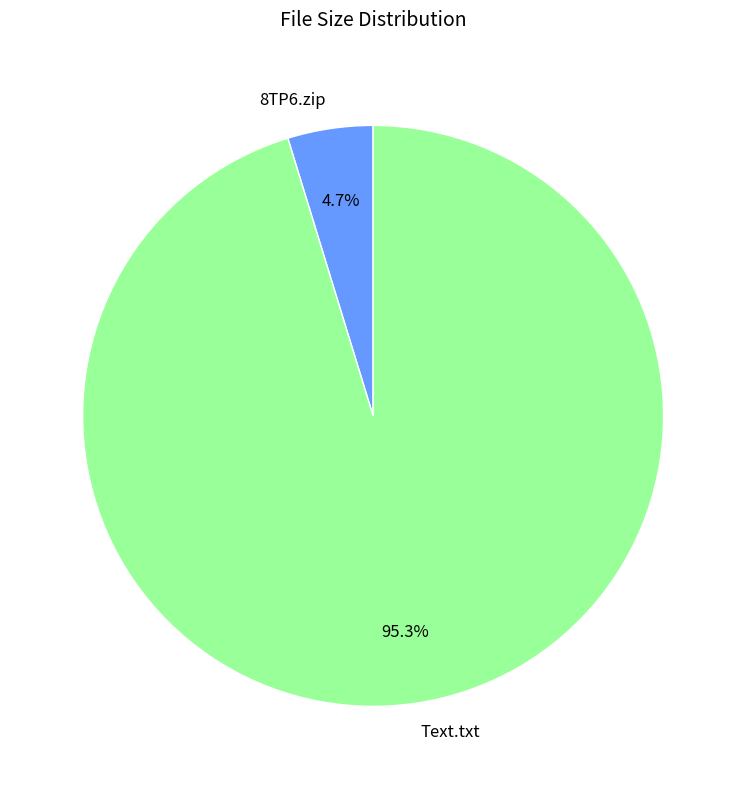

Does any single category account for the majority?

Yes